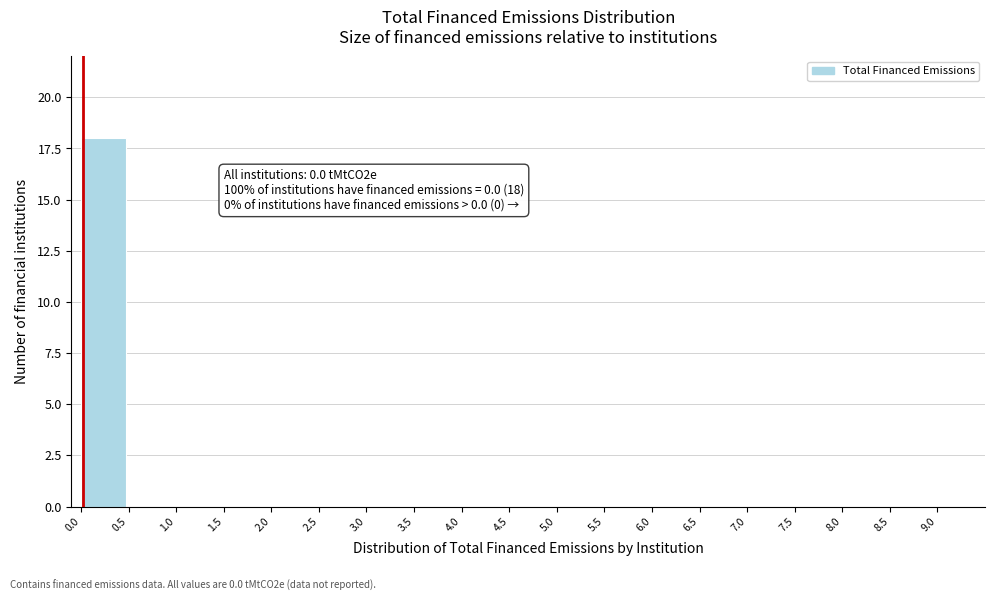

Reading right to left, what are all the values shown in this chart?

8.5=0	8.0=0	7.5=0	7.0=0	6.5=0	6.0=0	5.5=0	5.0=0	4.5=0	4.0=0	3.5=0	3.0=0	2.5=0	2.0=0	1.5=0	1.0=0	0.5=0	0.0=18